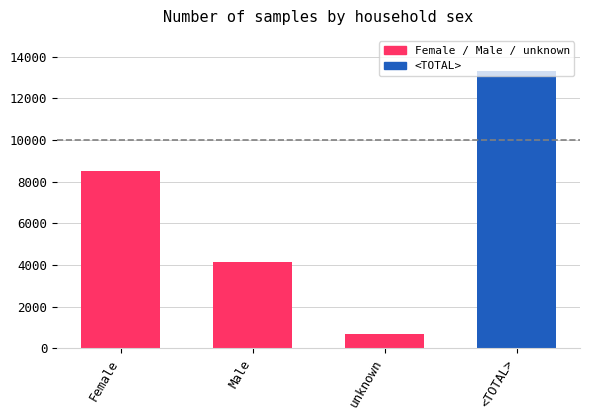

Are the bars horizontal?

No